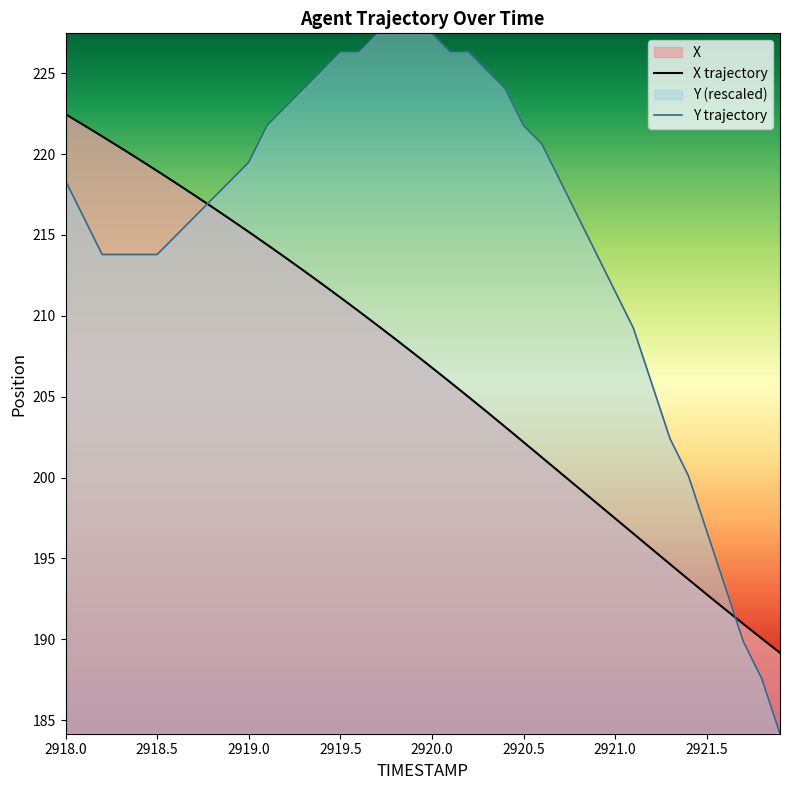

List the series in order of their peak value, highest first.

Y trajectory, X trajectory